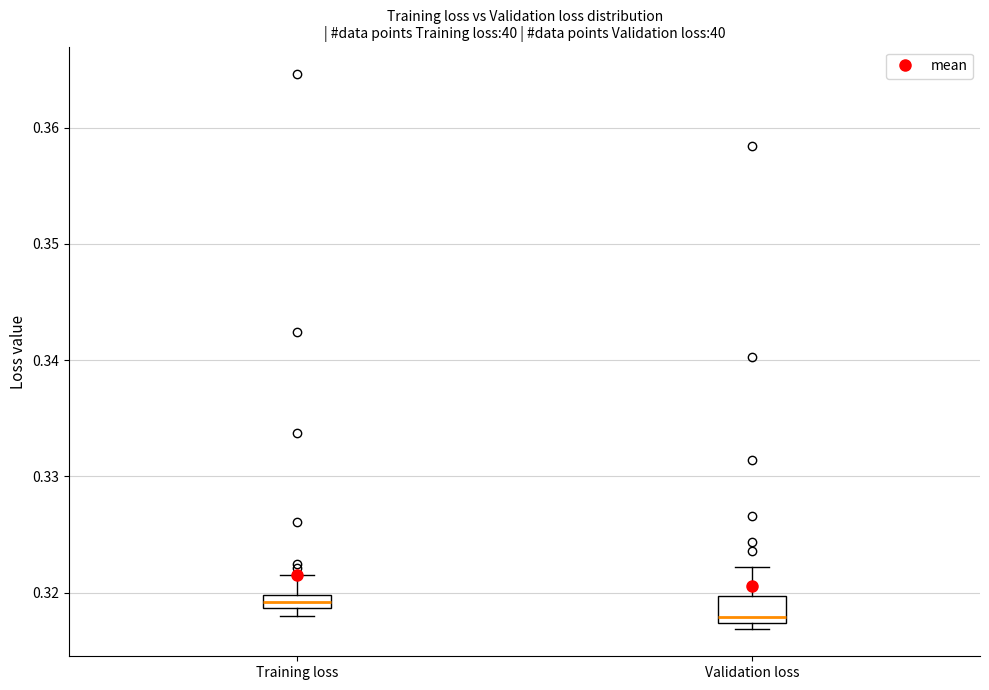

Where is the lower edge of the box for Validation loss on the y-axis? The values are not printed on the chart, so give them approximately, as read against the axis.

0.317